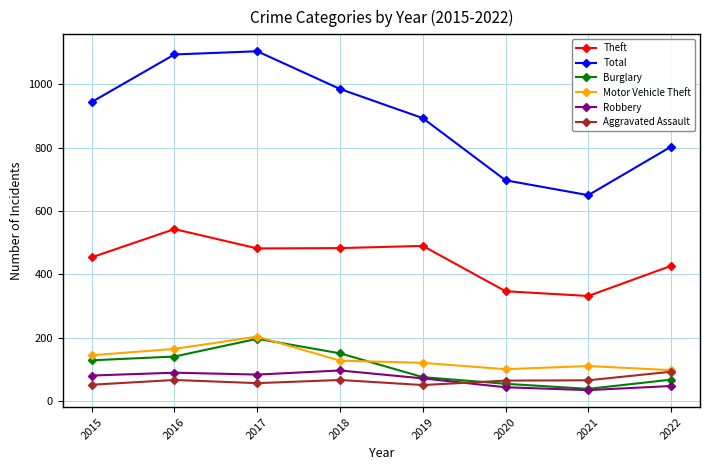

True or false: Theft has more than 1 points higher than both neighbors.

True